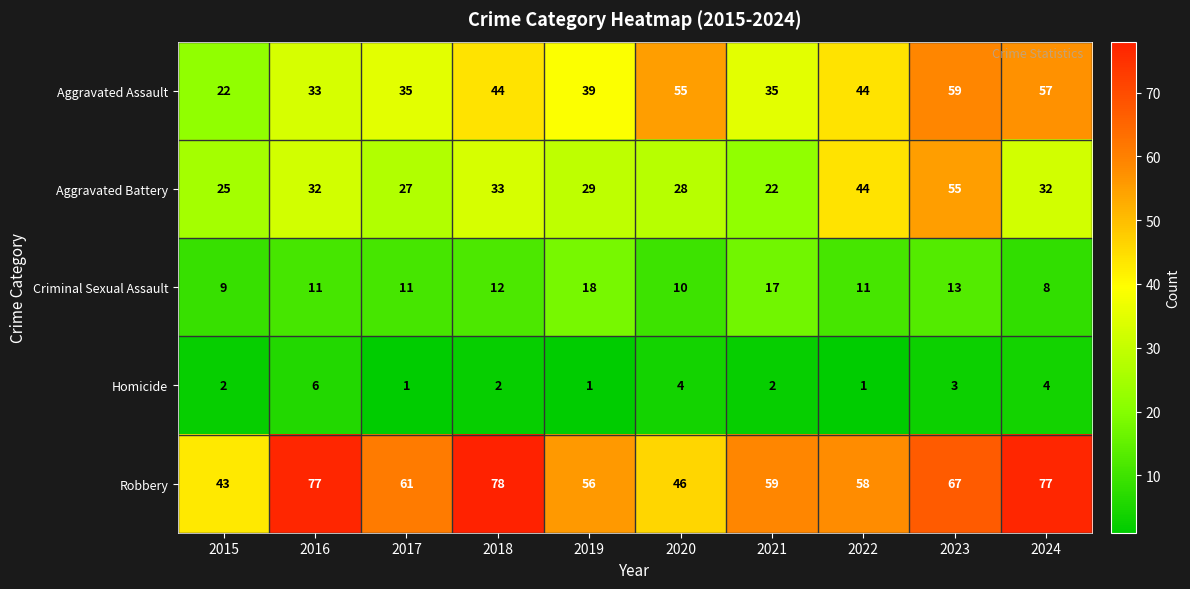

How many series are shown in this chart?

5